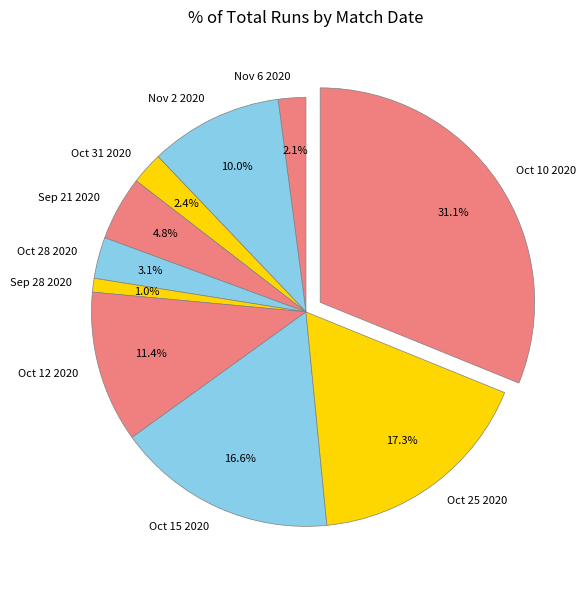

To the nearest percent, what is the difference between the Oct 28 2020 and Nov 2 2020 slice percentages?

7%